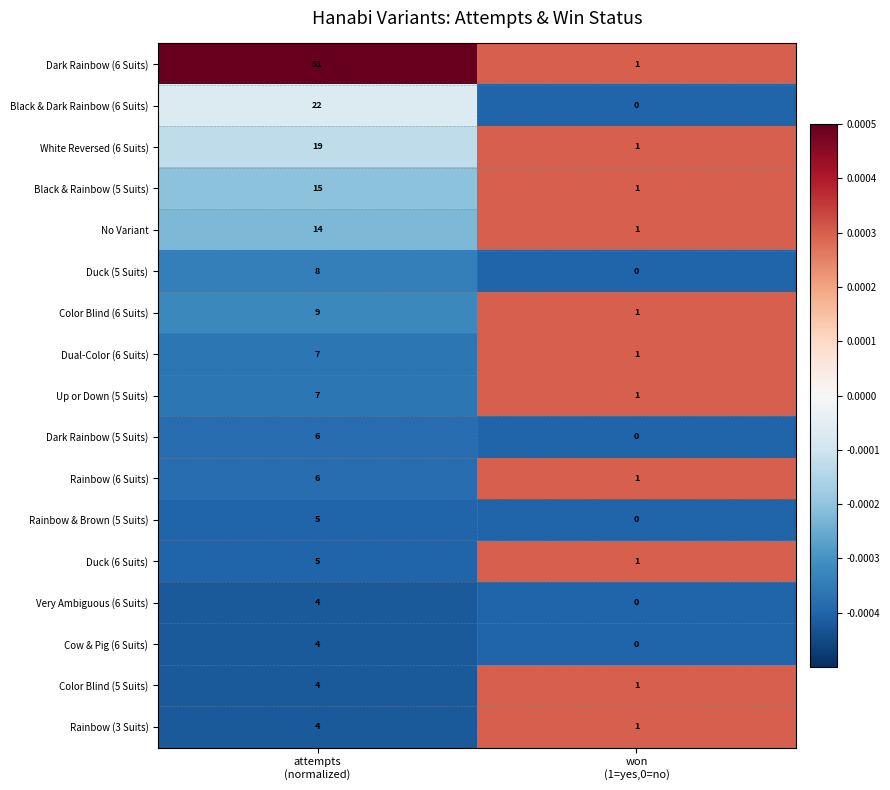

Which series has the largest total across all categories?

Dark Rainbow (6 Suits)